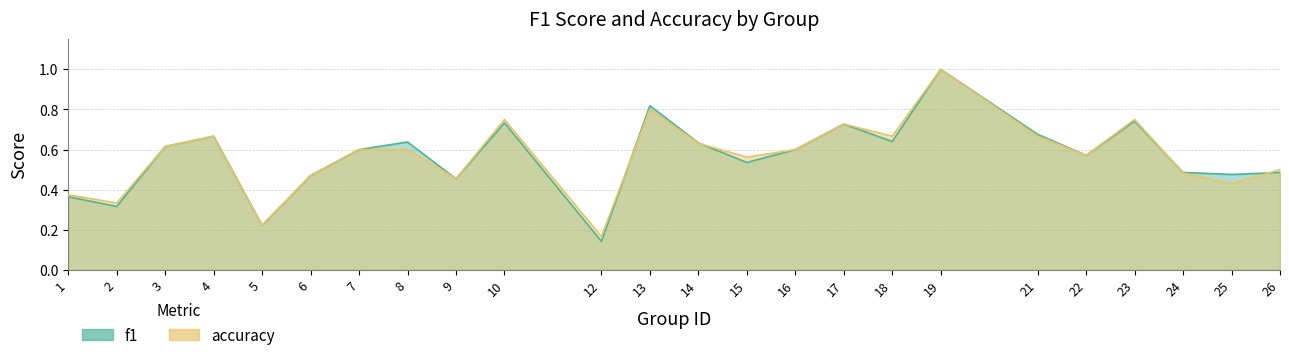

Reading left to right, list all the values displayed in this chart.

f1: 1=0.4	2=0.3	3=0.6	4=0.7	5=0.2	6=0.5	7=0.6	8=0.6	9=0.5	10=0.7	12=0.1	13=0.8	14=0.6	15=0.5	16=0.6	17=0.7	18=0.6	19=1.0	21=0.7	22=0.6	23=0.7	24=0.5	25=0.5	26=0.5
accuracy: 1=0.4	2=0.3	3=0.6	4=0.7	5=0.2	6=0.5	7=0.6	8=0.6	9=0.5	10=0.8	12=0.2	13=0.8	14=0.6	15=0.6	16=0.6	17=0.7	18=0.7	19=1.0	21=0.7	22=0.6	23=0.8	24=0.5	25=0.4	26=0.5